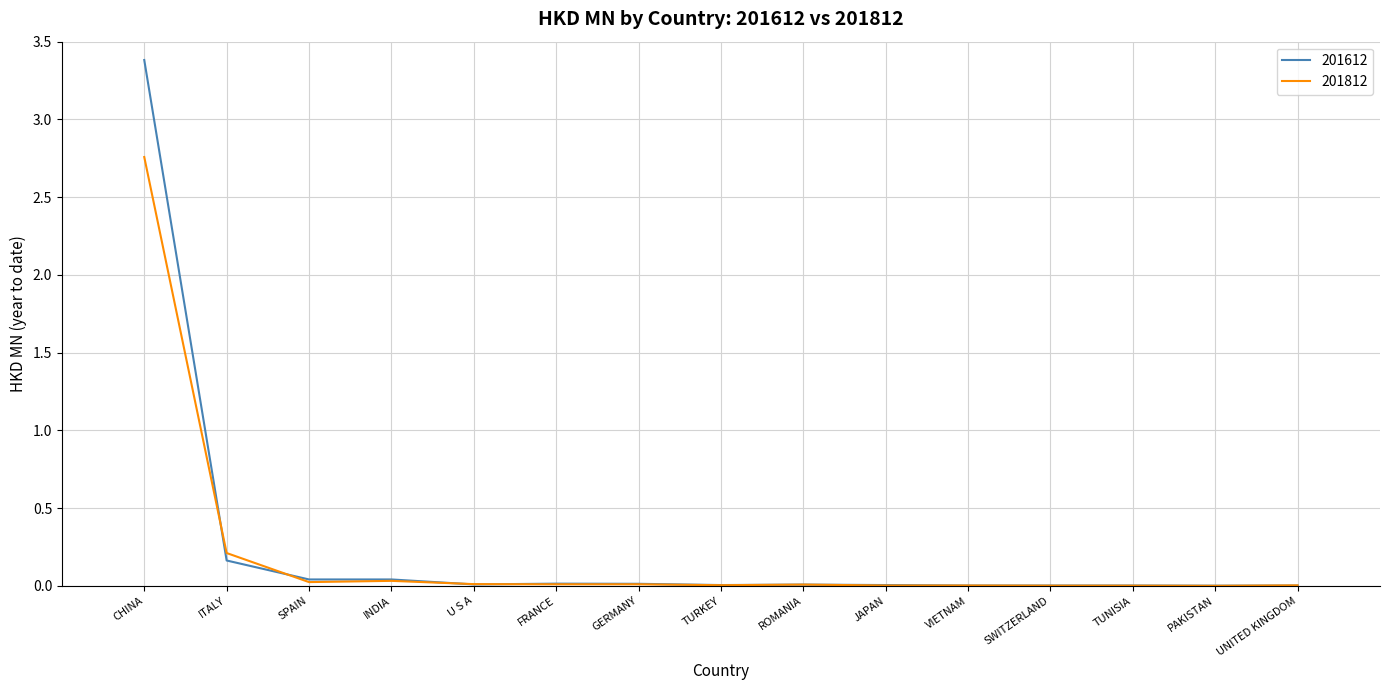

Which label corresponds to the largest value in the chart?

CHINA